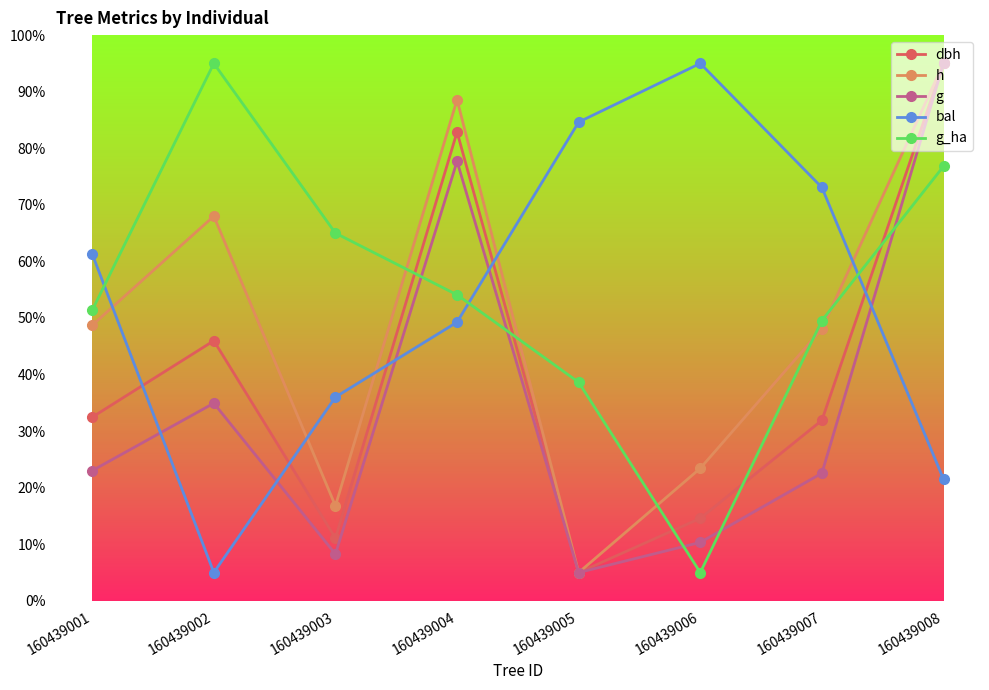

What is the lowest value of the dbh series?

5.0